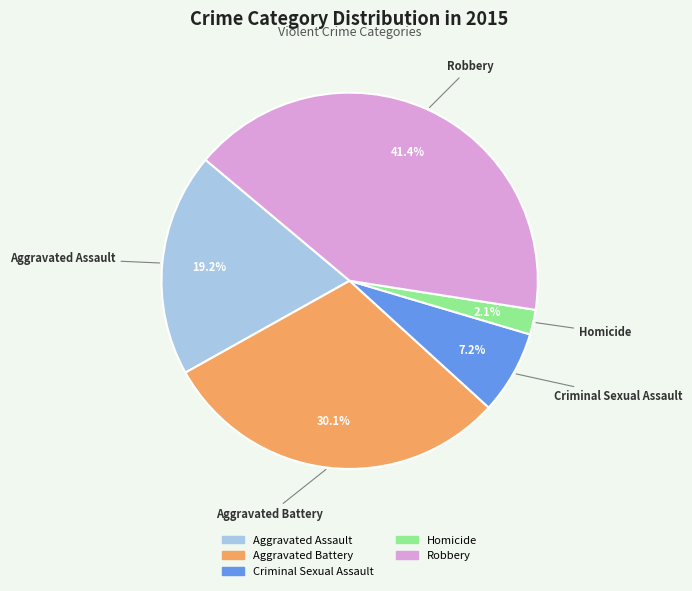

The Aggravated Assault slice represents 24% of the pie. True or false?

False